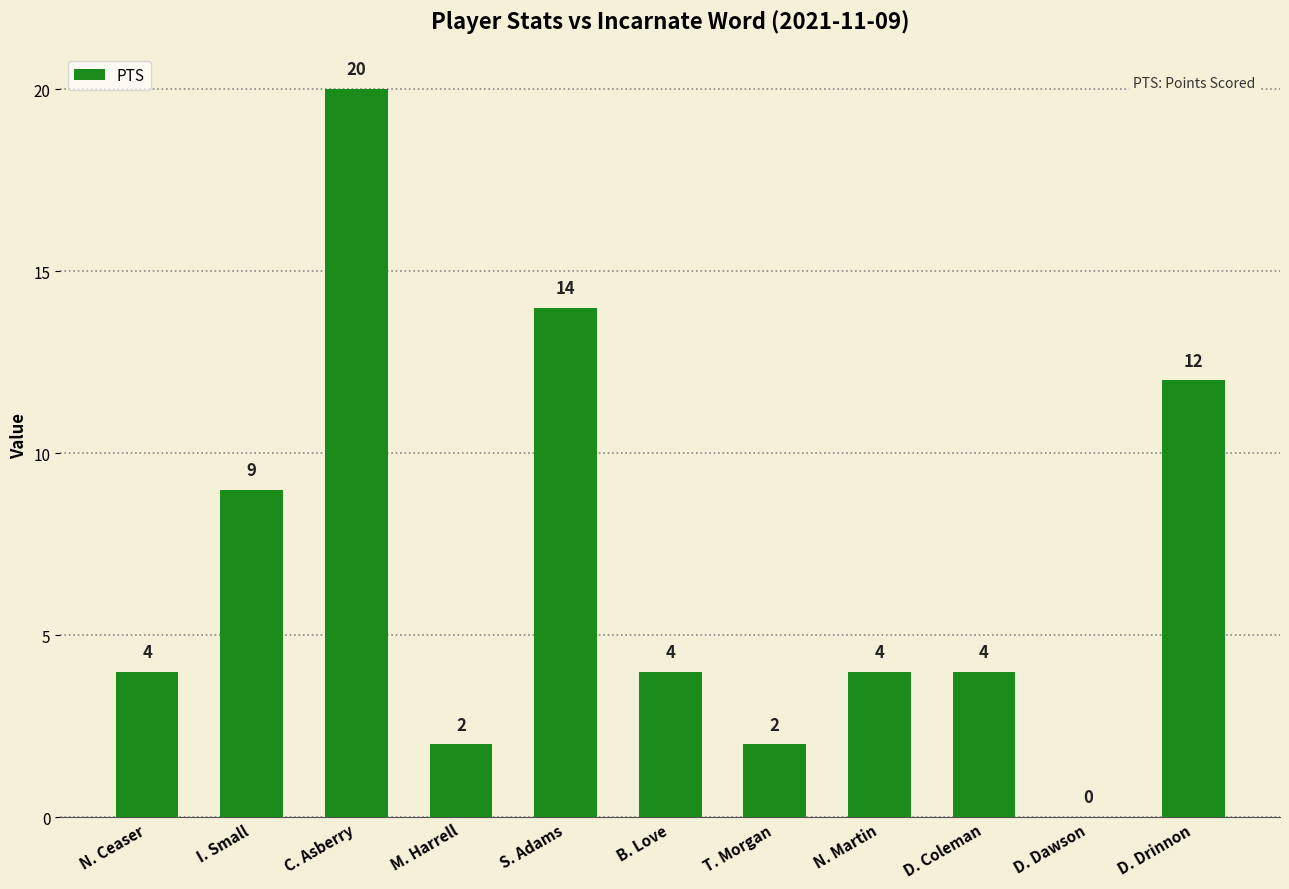

What is the greatest value displayed?

20